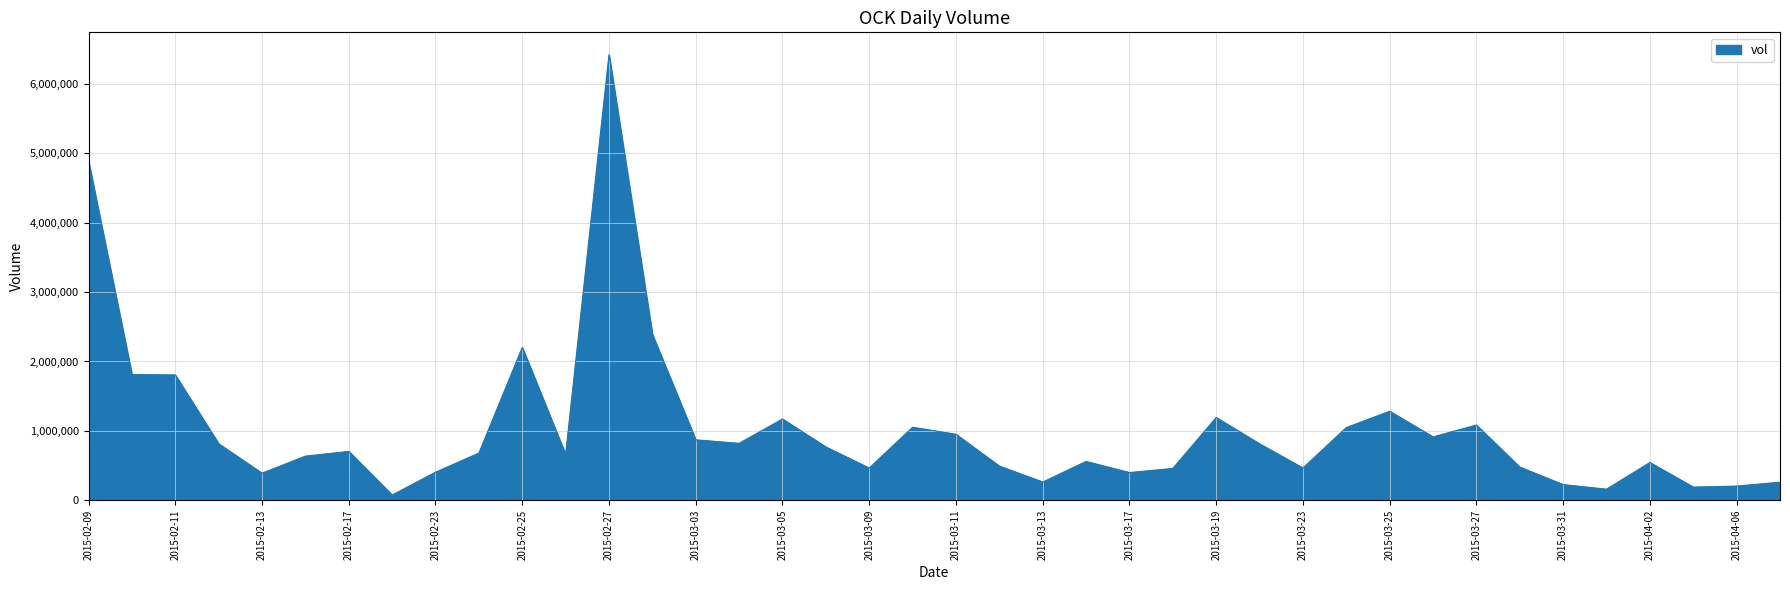

What is the difference between the maximum and minimum values?

6348900